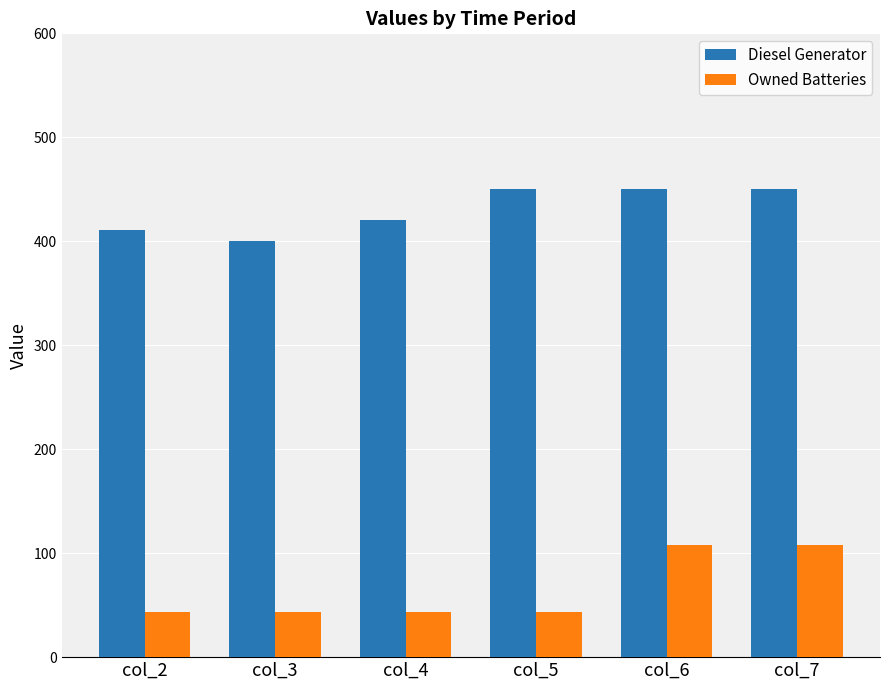

Reading right to left, what are all the values shown in this chart?

Diesel Generator: 450	450	450	420	400	411
Owned Batteries: 108	108	43	43	43	43